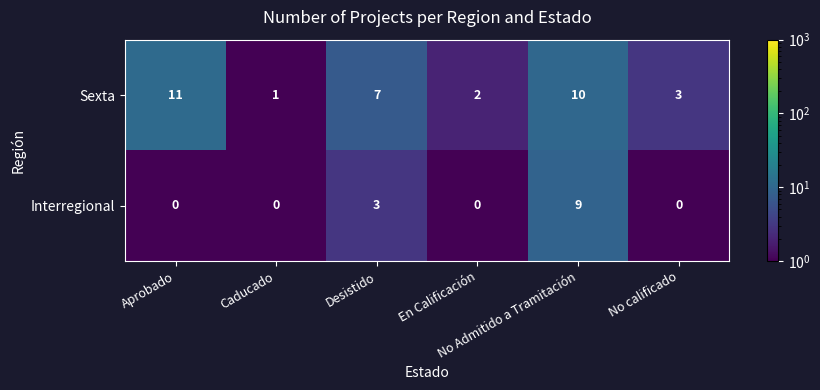

Count the Sexta values in the range 2 to 10.

4